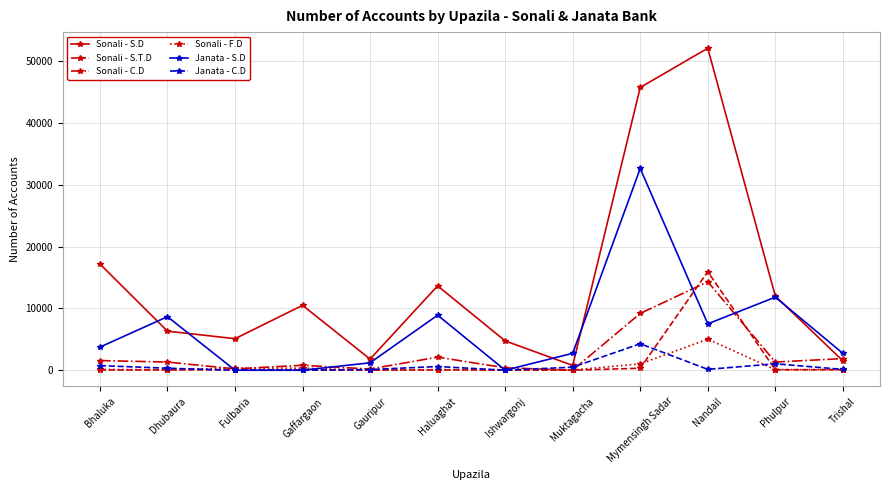

The Janata - S.D series shows 58191 at Mymensingh Sadar. True or false?

False